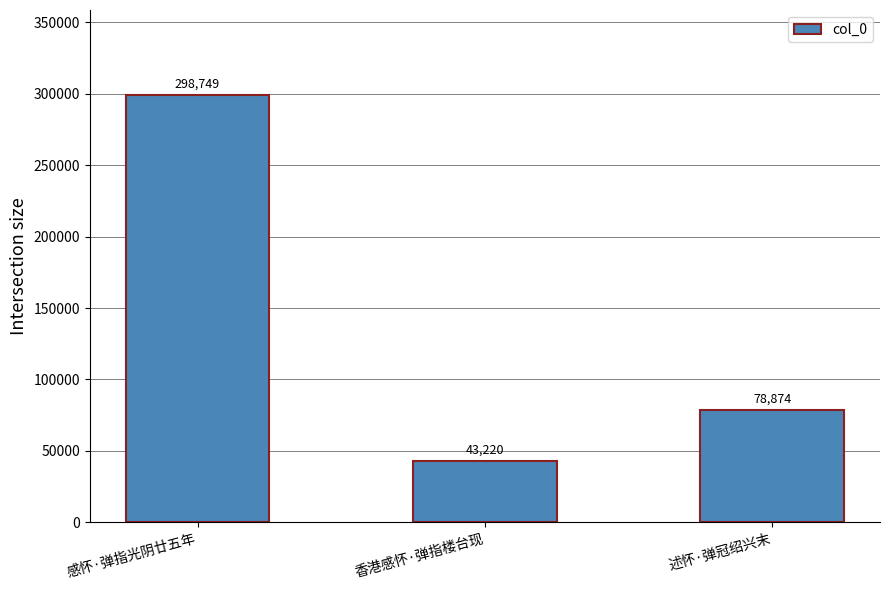

Reading right to left, extract all data points from this chart.

述怀·弹冠绍兴末=78874	香港感怀·弹指楼台现=43220	感怀·弹指光阴廿五年=298749